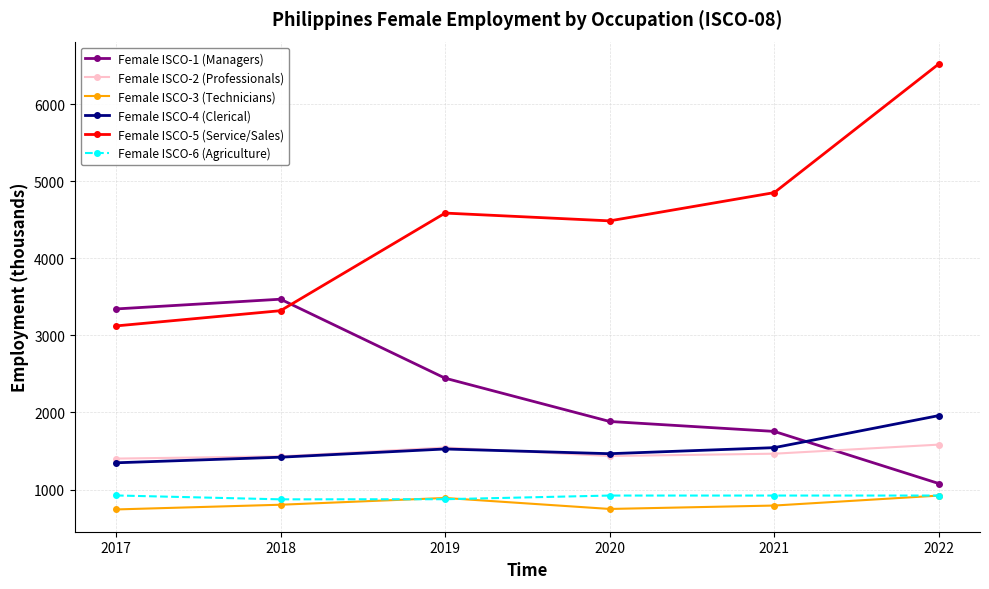

What is the minimum value for Female ISCO-2 (Professionals)?

1401.9